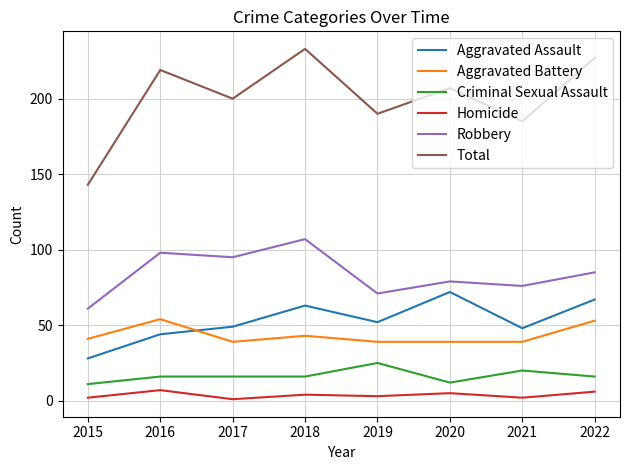

Between 2016 and 2021, which series saw the biggest shift?

Total